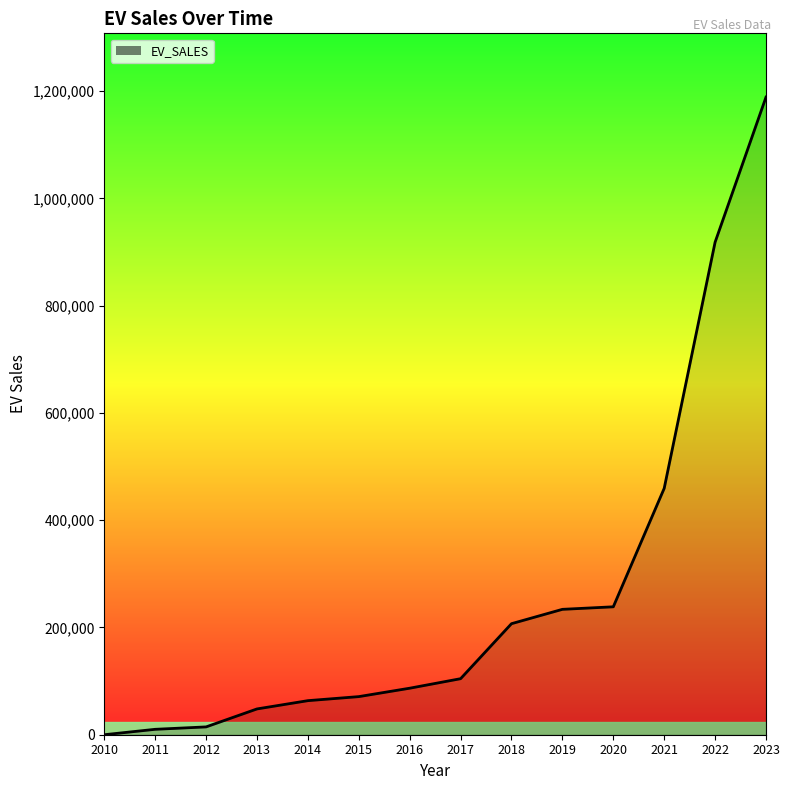

What is the difference between the maximum and minimum values?

1189051